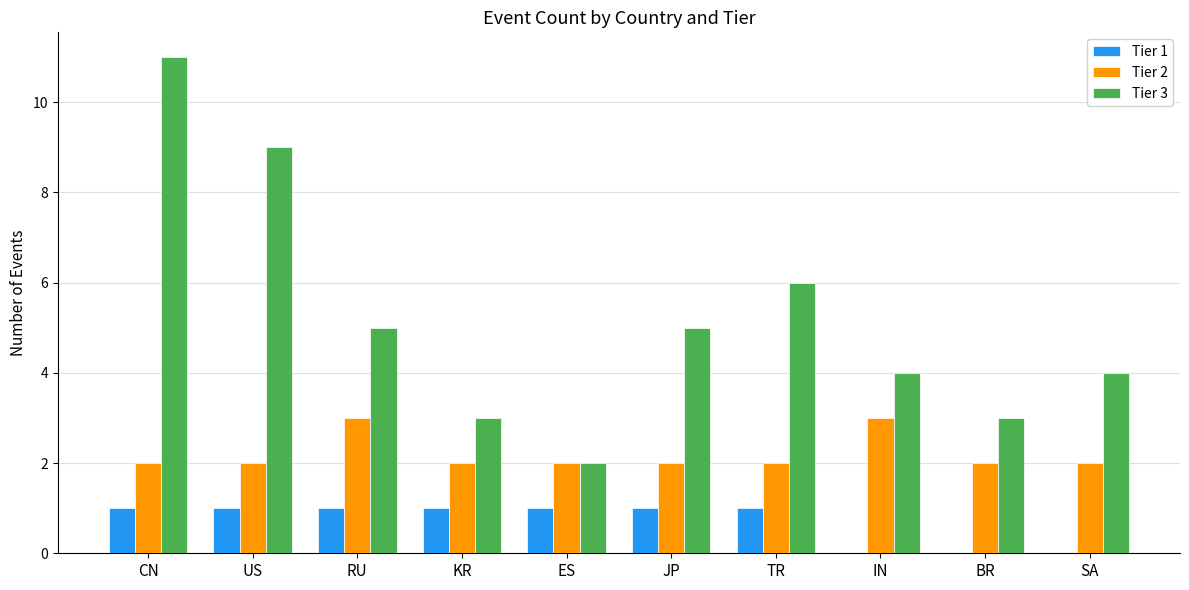

Where does the Tier 3 series first go above 5?

CN